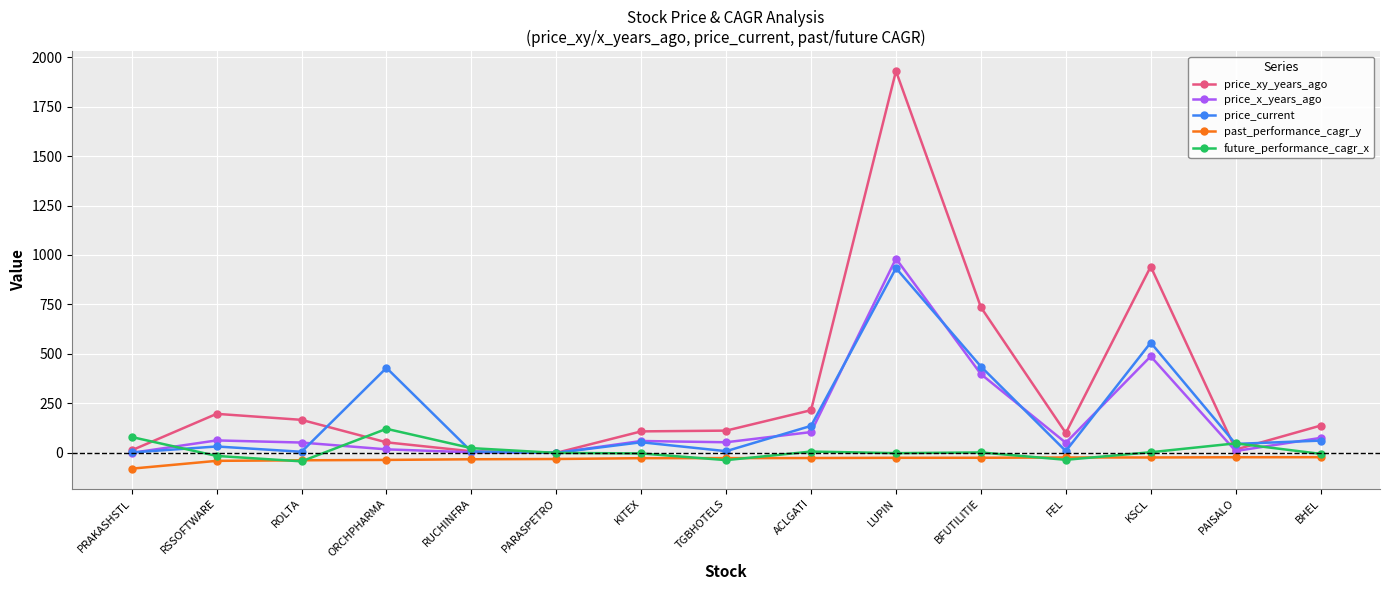

How many values in the price_xy_years_ago series exceed 112?

8